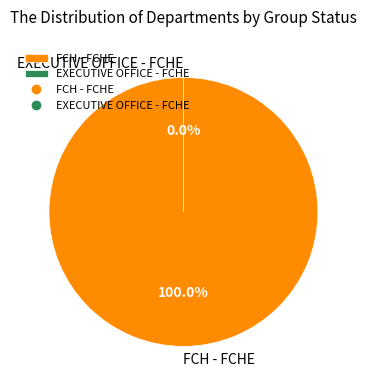

What percentage do EXECUTIVE OFFICE - FCHE and FCH - FCHE together represent?

100.0%